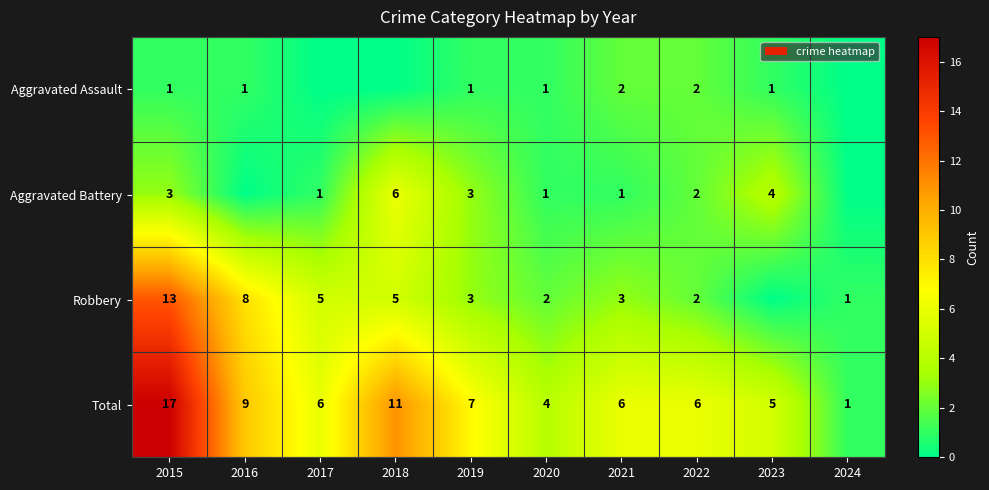

At which label does Total first exceed 6?

2015